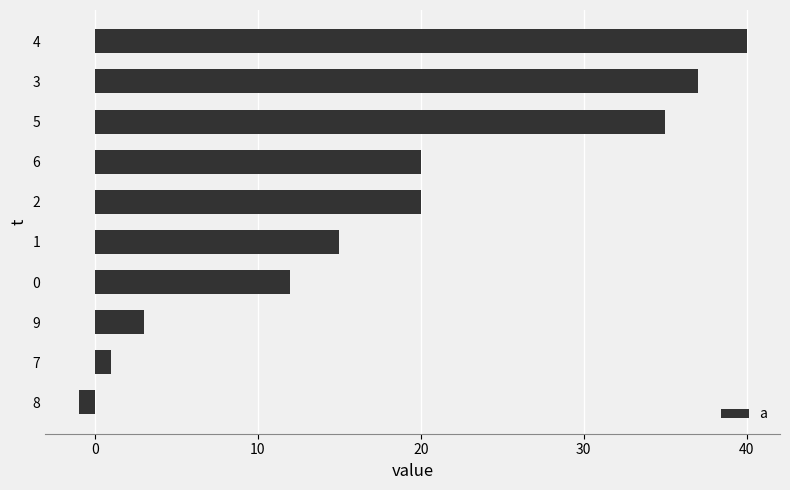

Does the chart contain any negative values?

Yes